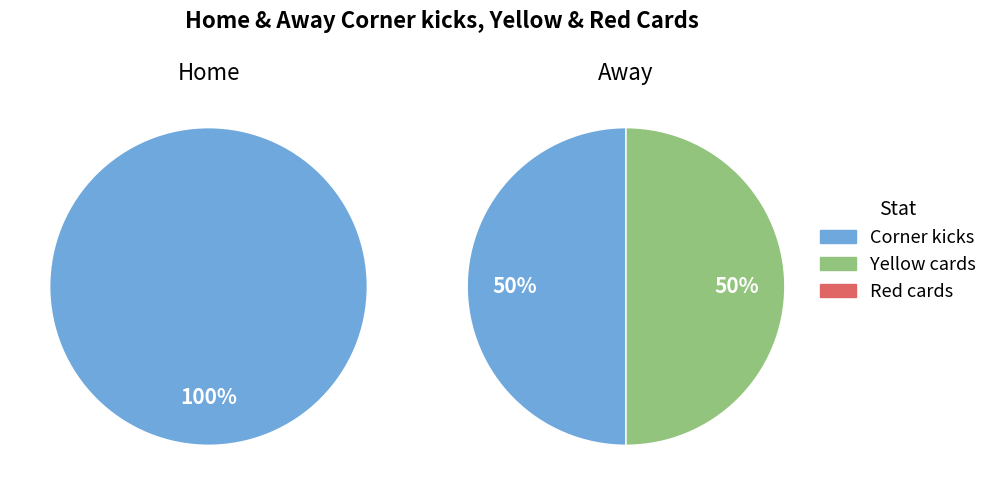

To the nearest percent, what portion does Corner kicks represent?

100%